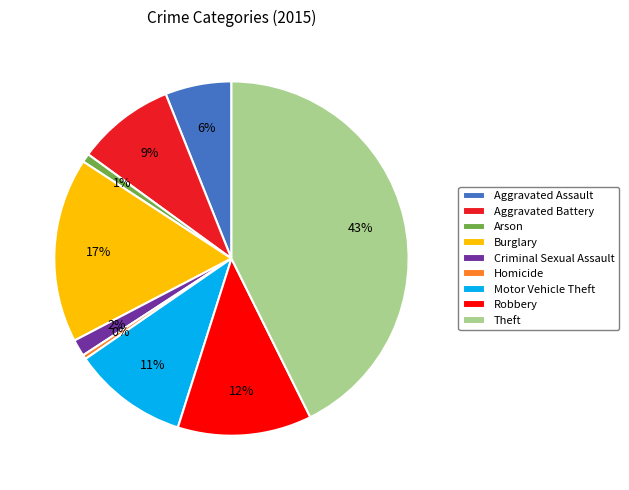

What percentage is the Robbery slice, to the nearest percent?

12%